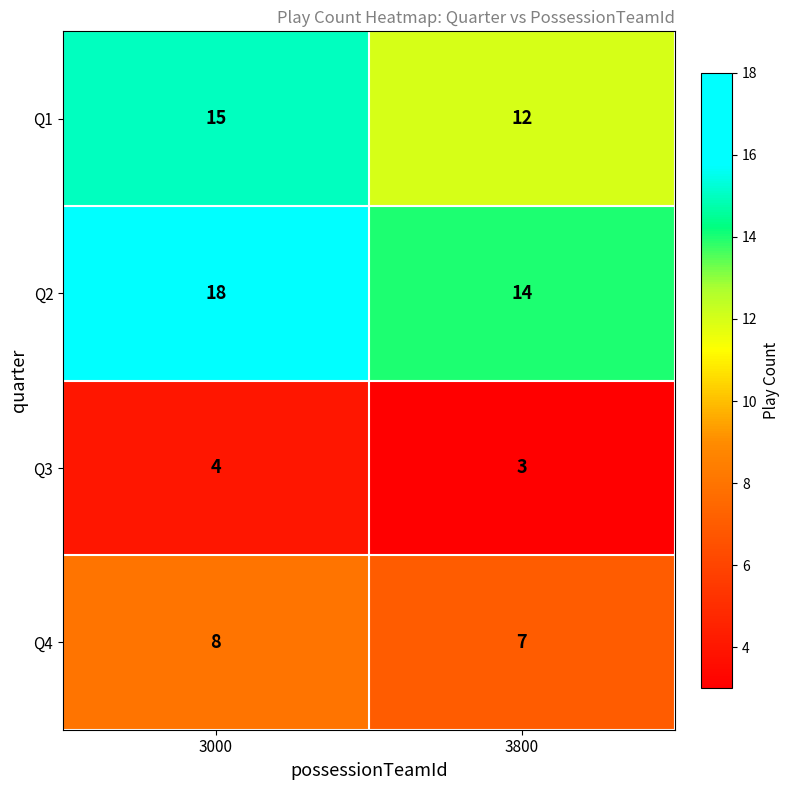

What is the total value across all series at 3000?

45